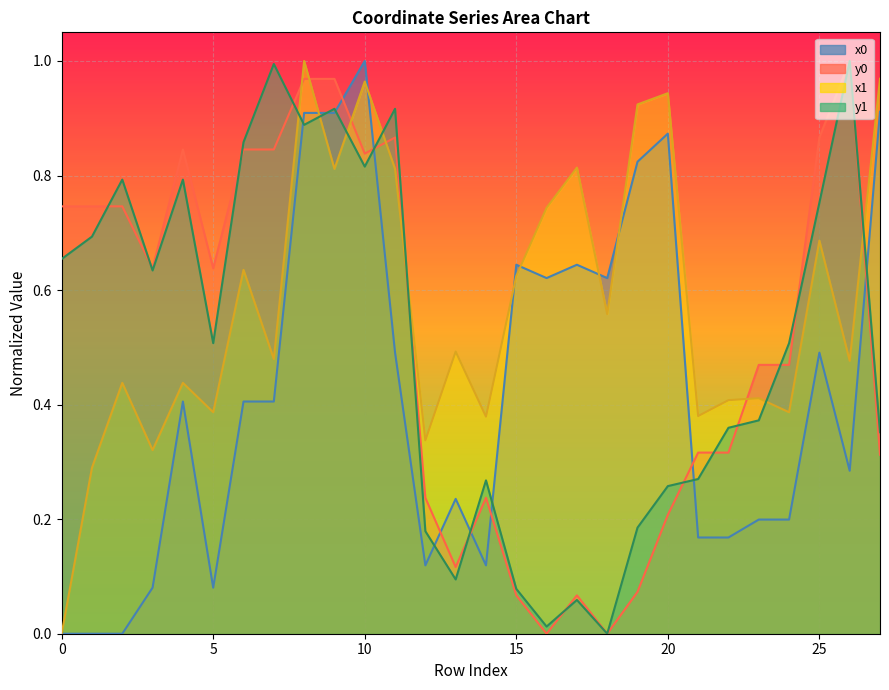

How many series are shown in this chart?

4